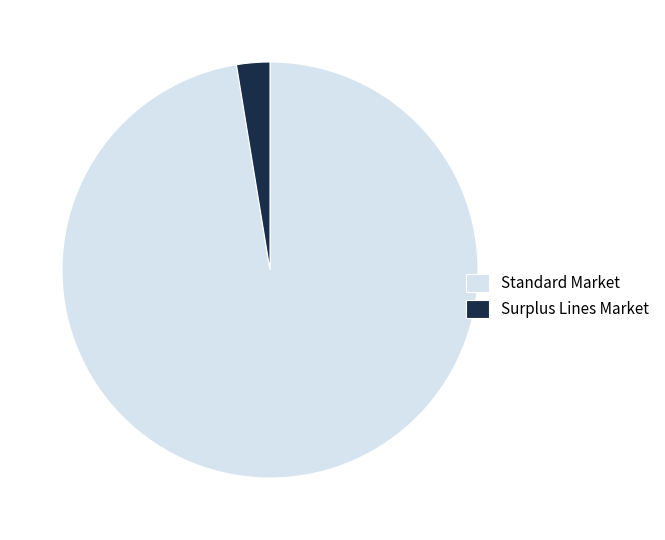

Rank the categories by value from highest to lowest.

Standard Market, Surplus Lines Market